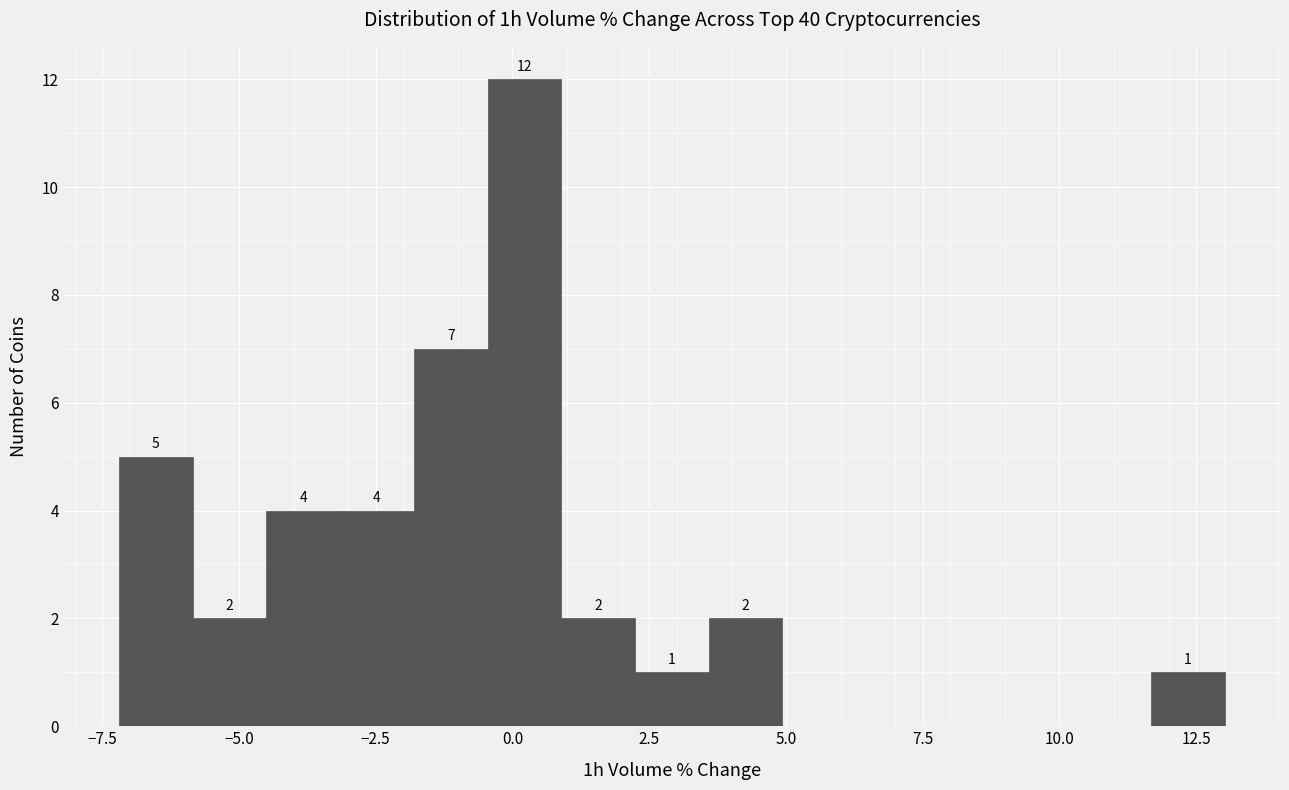

Around what value on the x-axis is the tallest bar? Give the approximate position of its centre, as read against the axis.

0.0